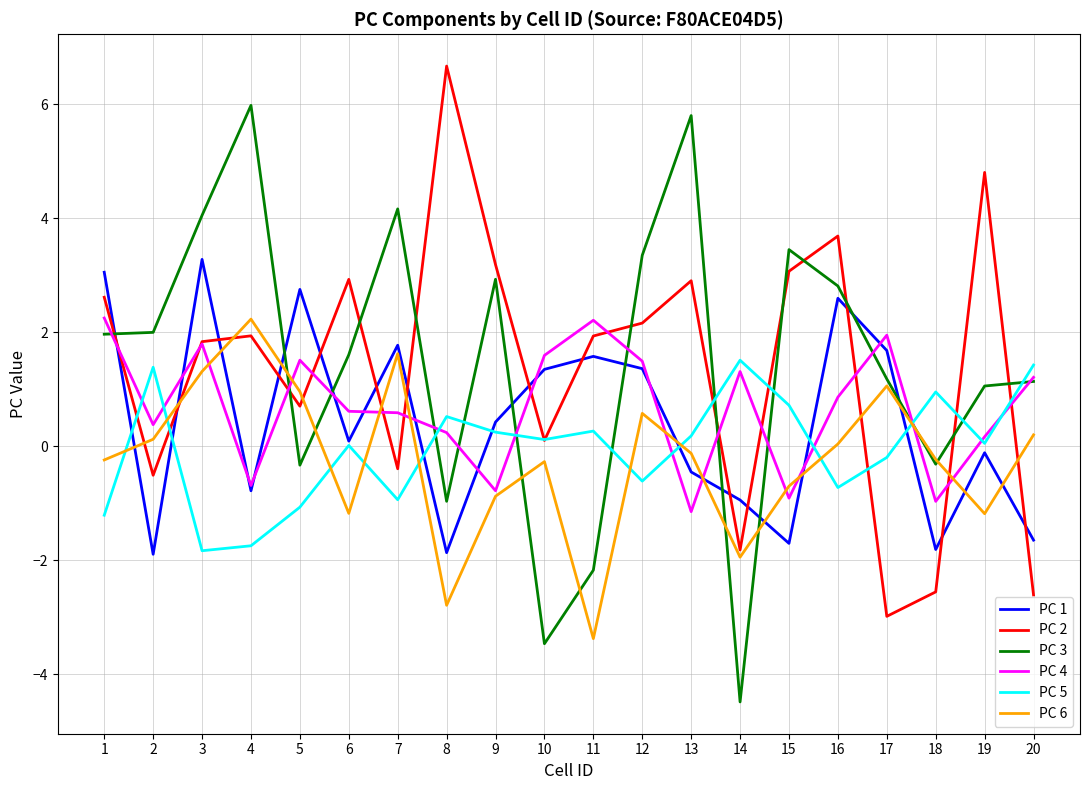

True or false: PC 6 has a value of -0.2 at 18.

True